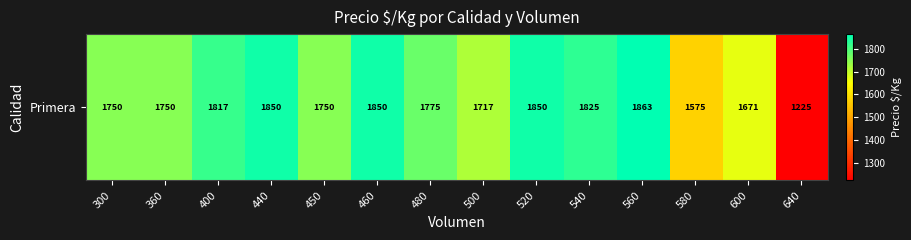

What is the difference between the values at 500 and 450?

33